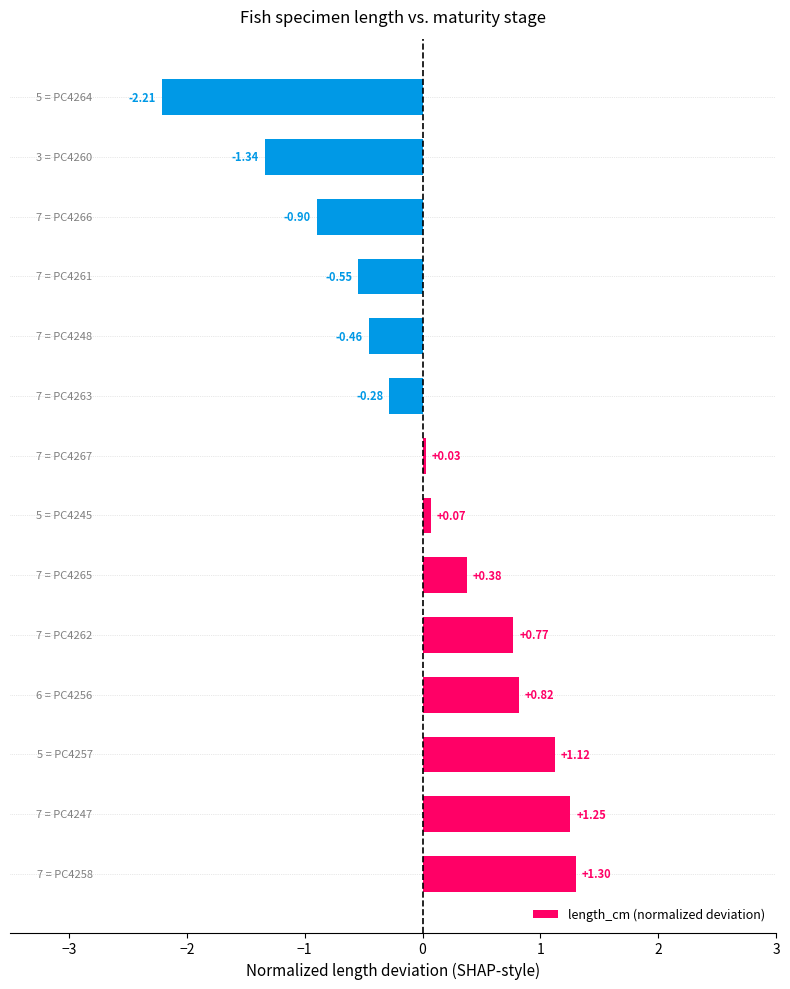

What is the difference between the second highest and minimum values?

3.5